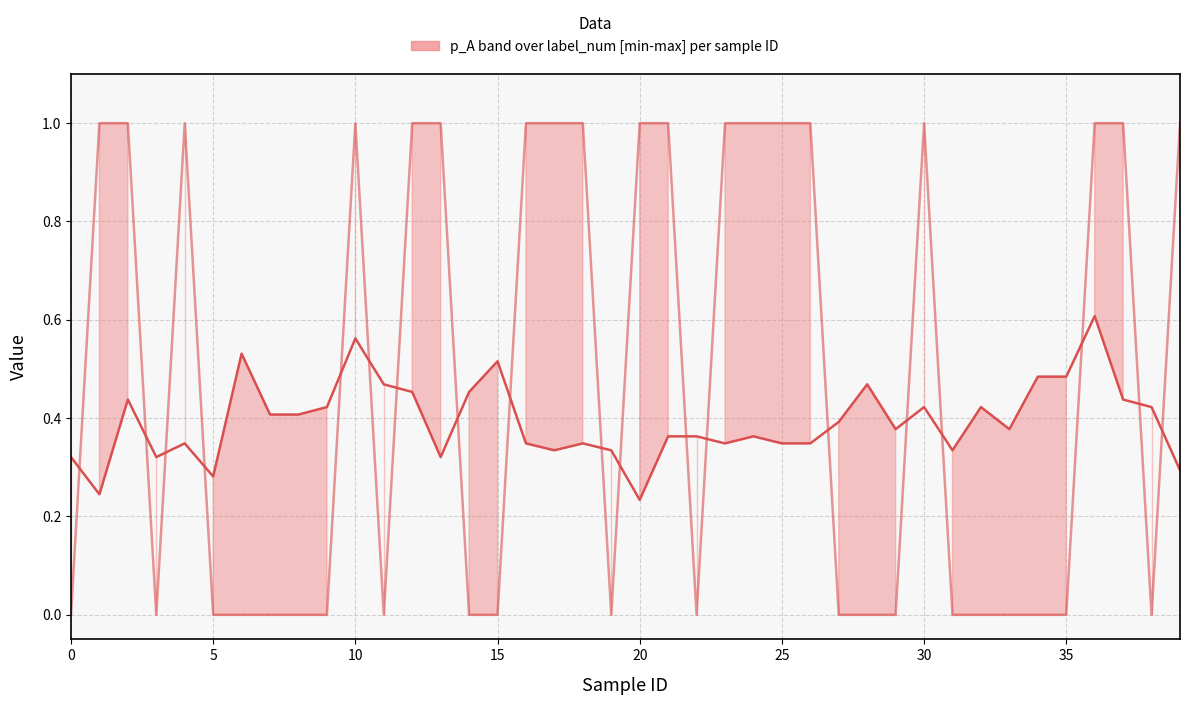

Between 23 and 15, which is larger?

15